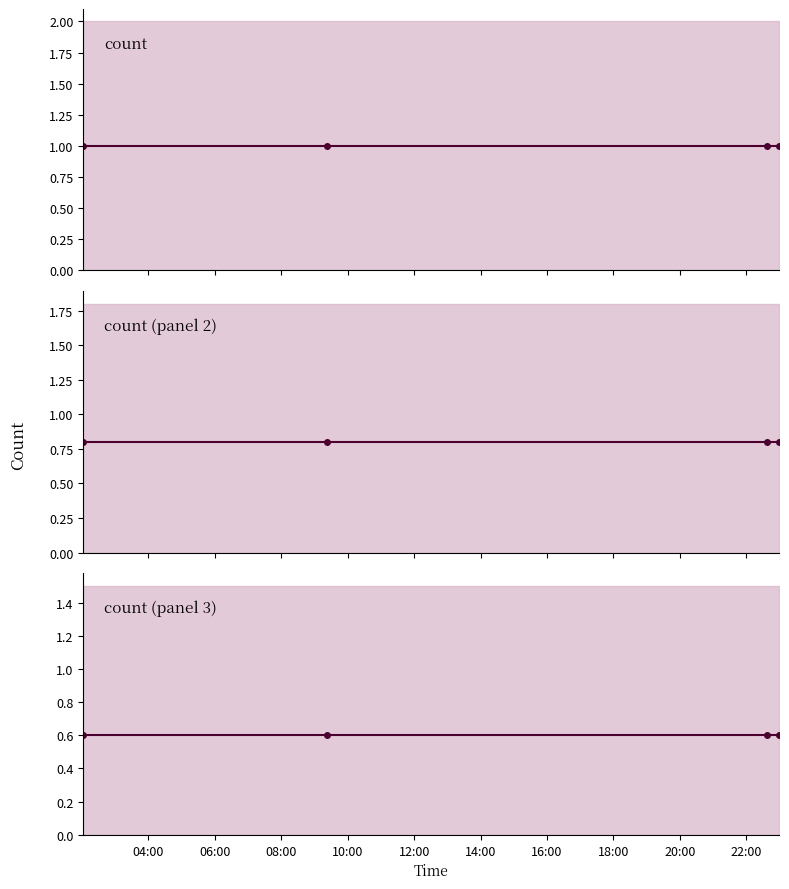

At 04:00, list the series in order from smallest to largest.

count (panel 3), count (panel 2), count